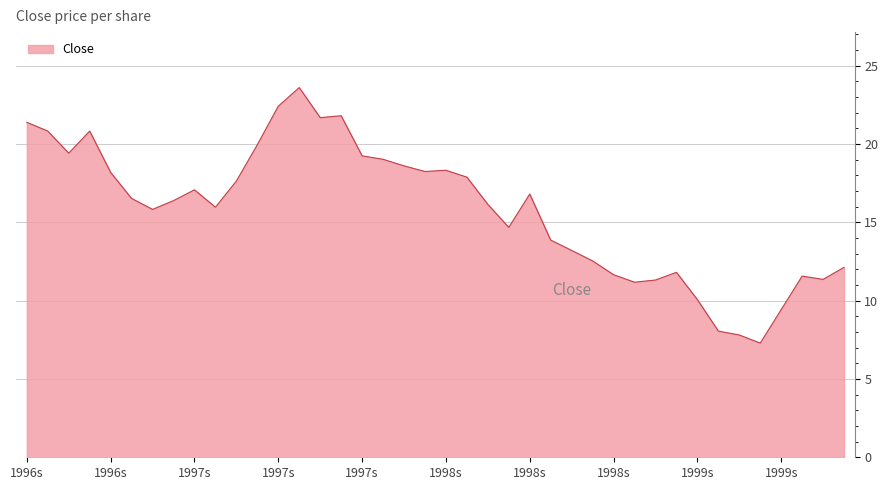

What is the greatest value displayed?

23.6